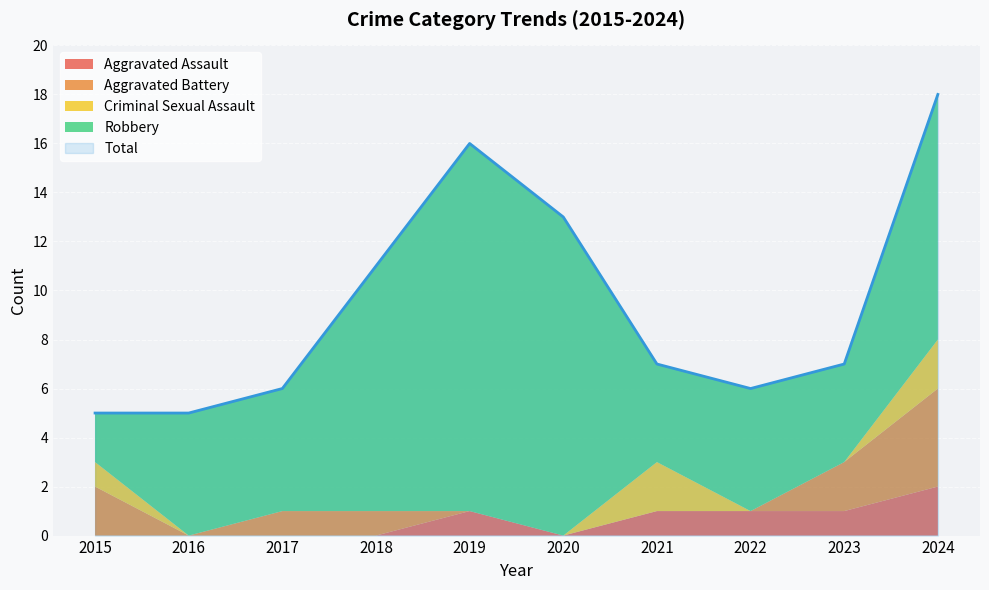

Rank the categories by Criminal Sexual Assault value from highest to lowest.

2021, 2024, 2015, 2016, 2017, 2018, 2019, 2020, 2022, 2023